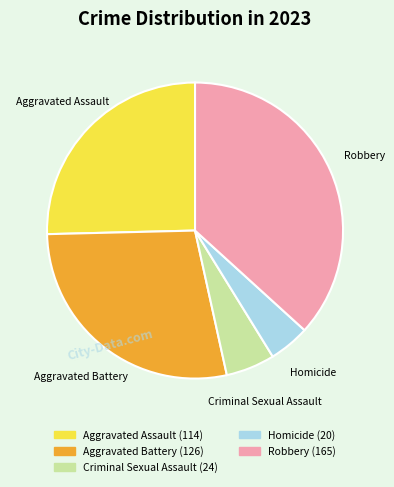

Is the sum of Robbery and Criminal Sexual Assault greater than half?

No